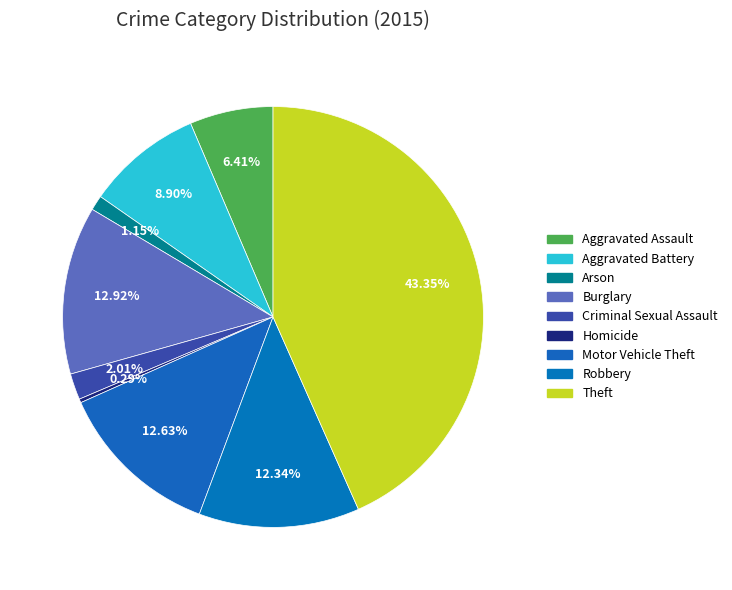

What is the smallest slice in the pie chart?

Homicide